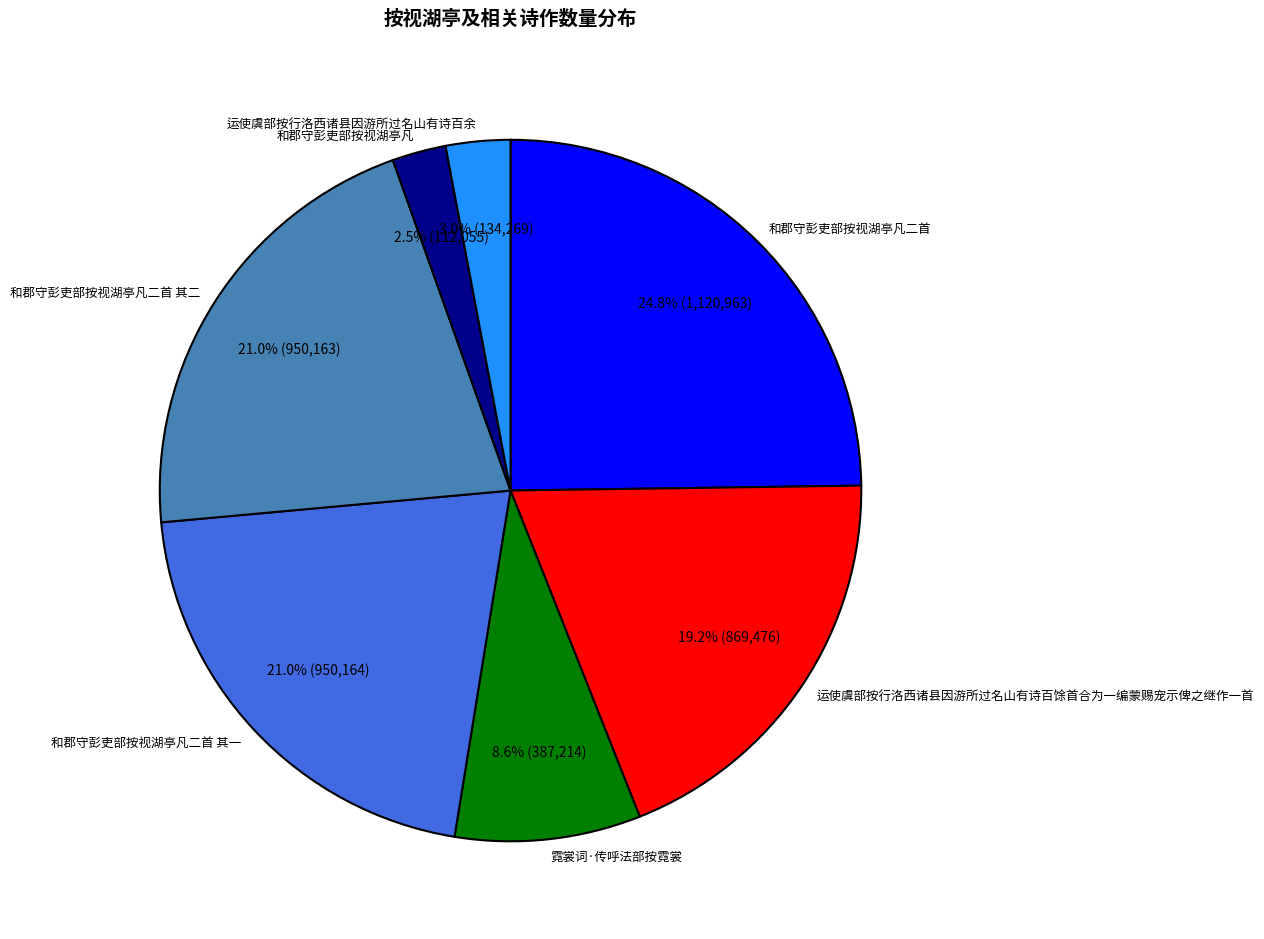

Which slice is the largest?

和郡守彭吏部按视湖亭凡二首